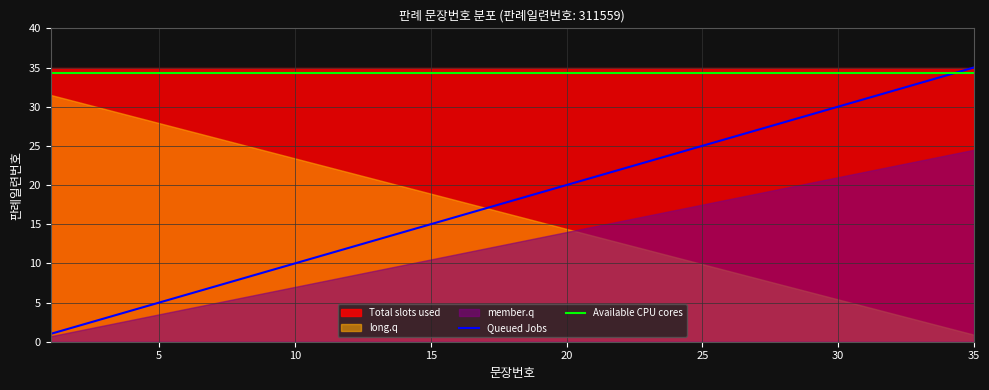

What is the lowest value of the Available CPU cores series?

34.3